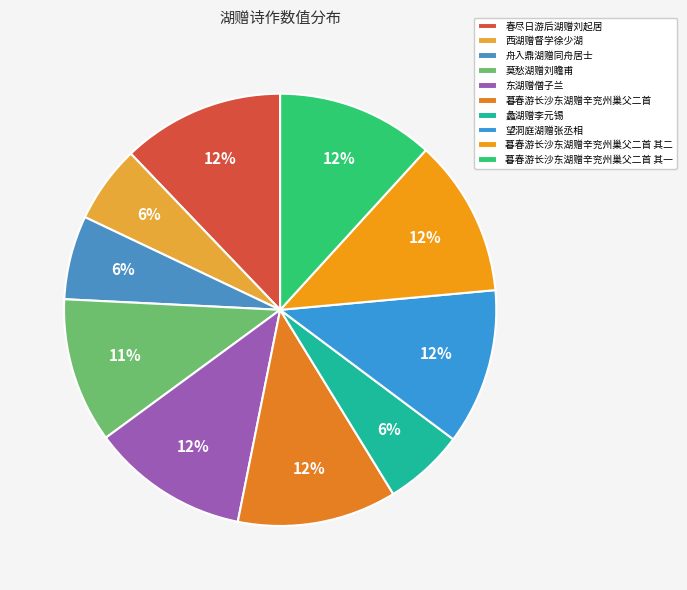

Is 暮春游长沙东湖赠辛兖州巢父二首 其二 the majority of the pie?

No